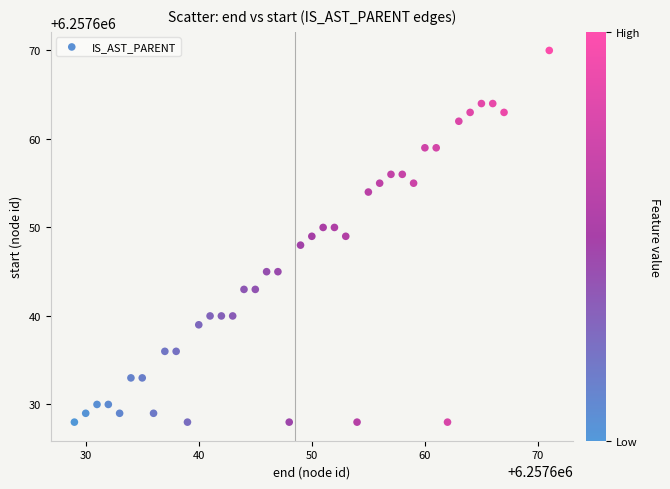

What is the range of Y values (max minus min)?

42